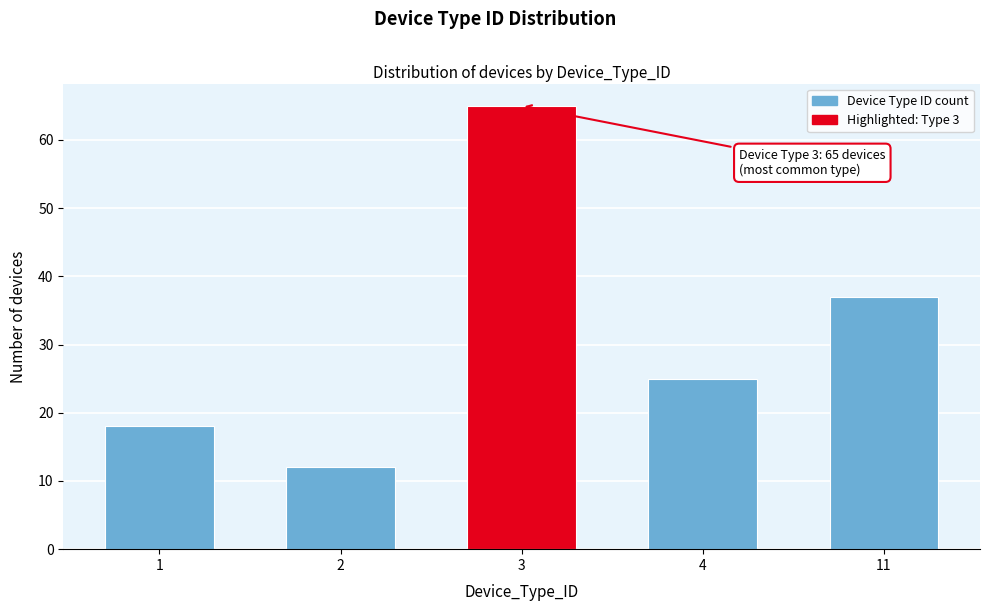

Reading right to left, what are all the values shown in this chart?

11=37	4=25	3=65	2=12	1=18